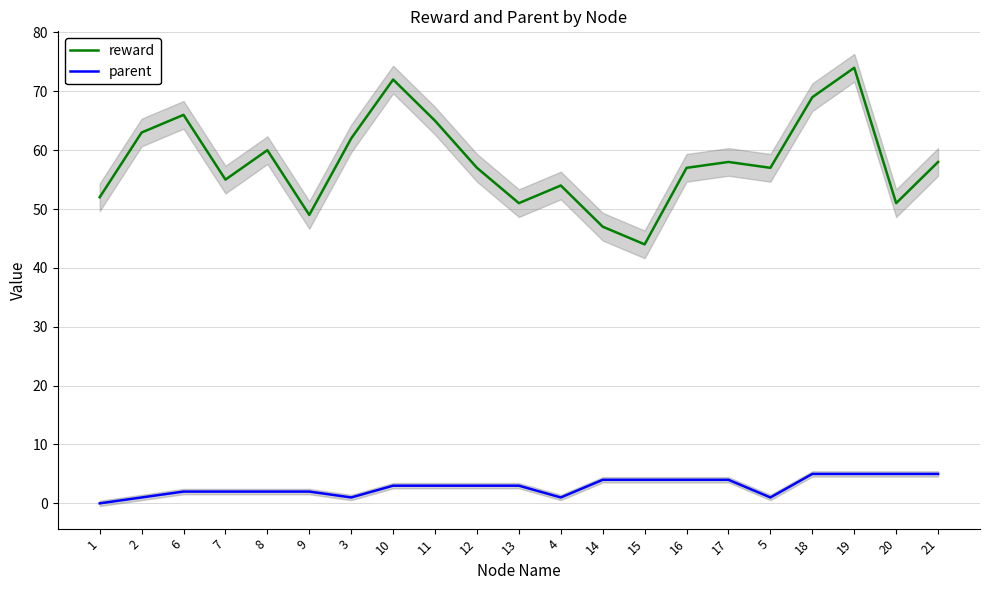

Reading left to right, what are all the values shown in this chart?

reward: 52	63	66	55	60	49	62	72	65	57	51	54	47	44	57	58	57	69	74	51	58
parent: 0	1	2	2	2	2	1	3	3	3	3	1	4	4	4	4	1	5	5	5	5